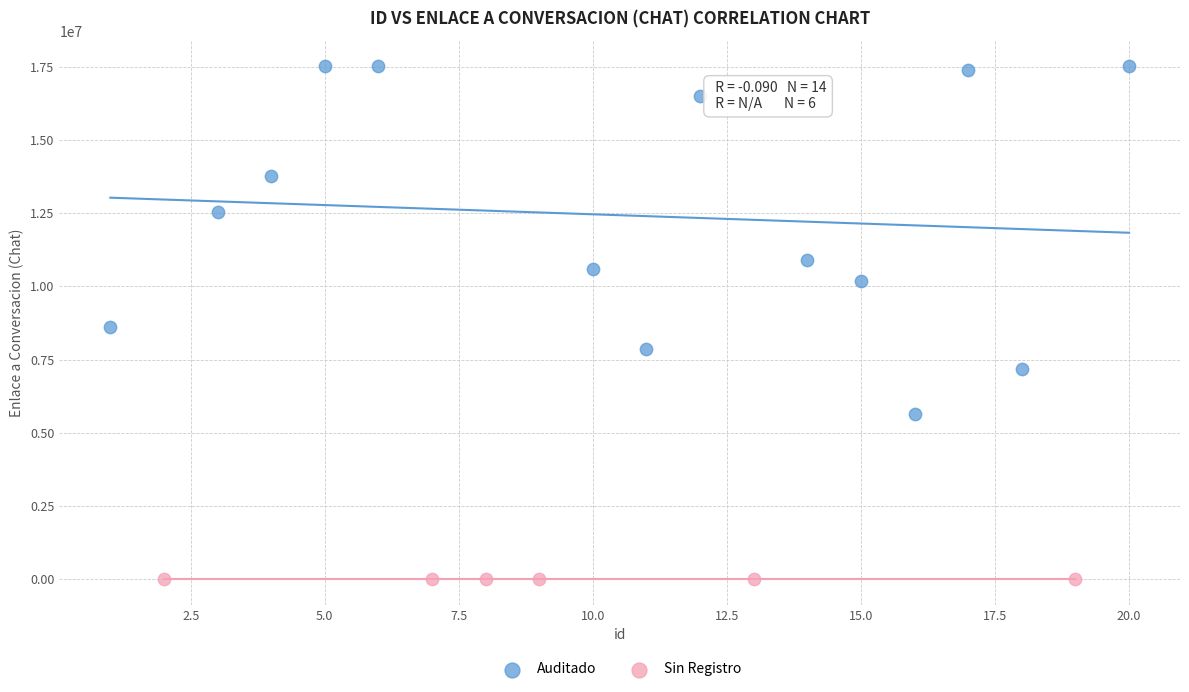

Which series contains the lowest Y value?

Sin Registro